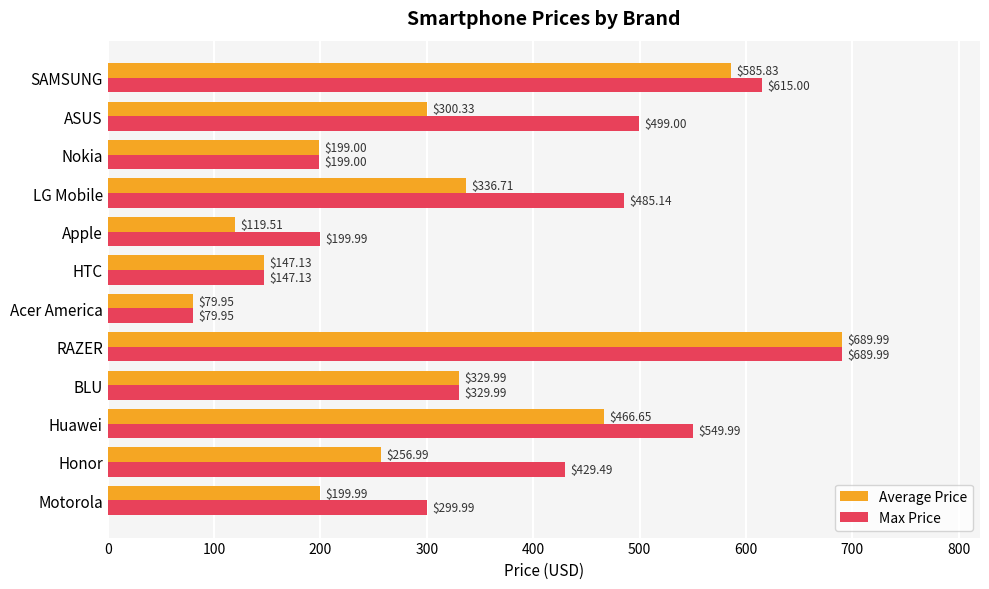

What is the sum of all Max Price values?

4524.7